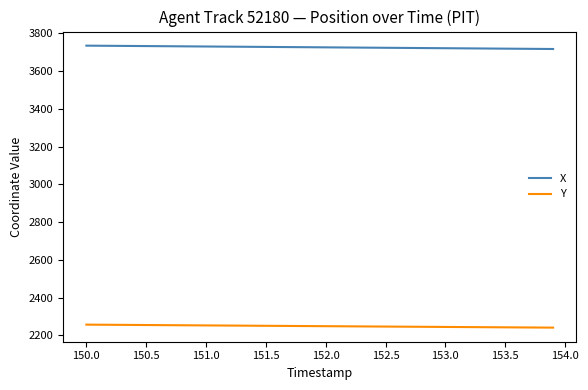

What is the smallest value displayed?

2241.3